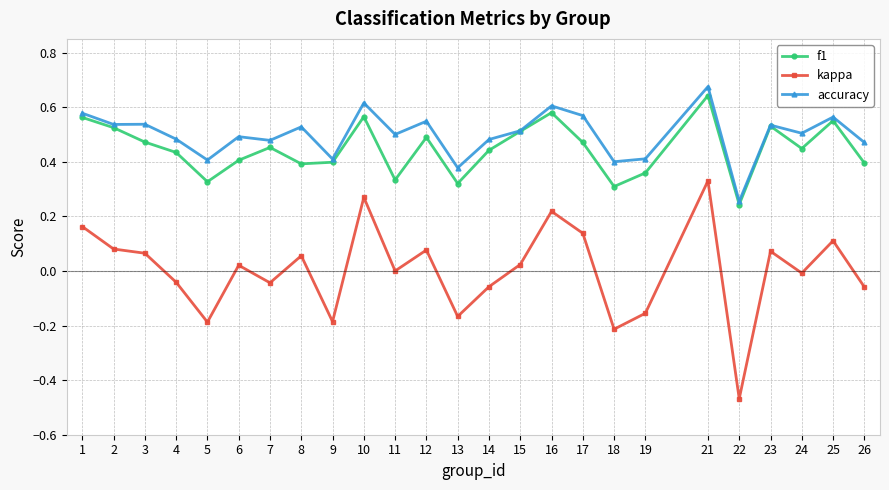

Which label corresponds to the largest value in the chart?

21